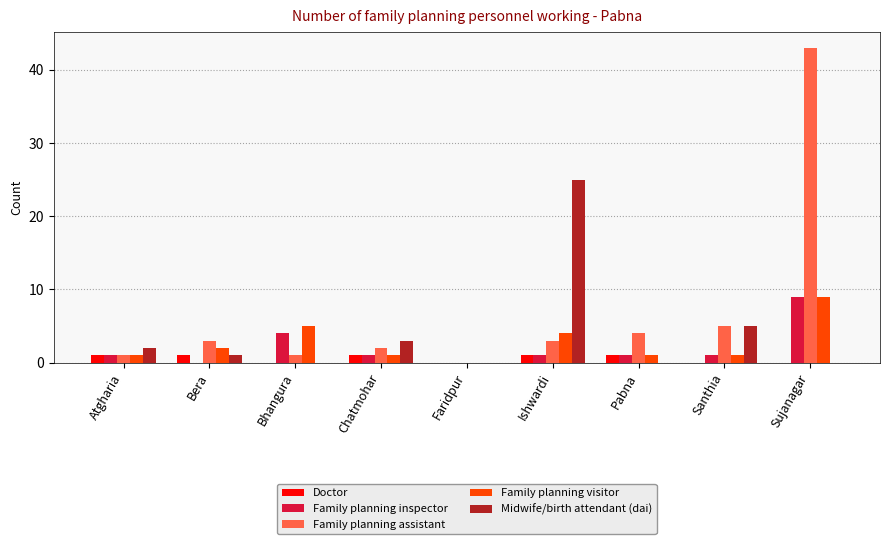

Reading left to right, transcribe all the data shown in this chart.

Doctor: Atgharia=1	Bera=1	Bhangura=0	Chatmohar=1	Faridpur=0	Ishwardi=1	Pabna=1	Santhia=0	Sujanagar=0
Family planning inspector: Atgharia=1	Bera=0	Bhangura=4	Chatmohar=1	Faridpur=0	Ishwardi=1	Pabna=1	Santhia=1	Sujanagar=9
Family planning assistant: Atgharia=1	Bera=3	Bhangura=1	Chatmohar=2	Faridpur=0	Ishwardi=3	Pabna=4	Santhia=5	Sujanagar=43
Family planning visitor: Atgharia=1	Bera=2	Bhangura=5	Chatmohar=1	Faridpur=0	Ishwardi=4	Pabna=1	Santhia=1	Sujanagar=9
Midwife/birth attendant (dai): Atgharia=2	Bera=1	Bhangura=0	Chatmohar=3	Faridpur=0	Ishwardi=25	Pabna=0	Santhia=5	Sujanagar=0